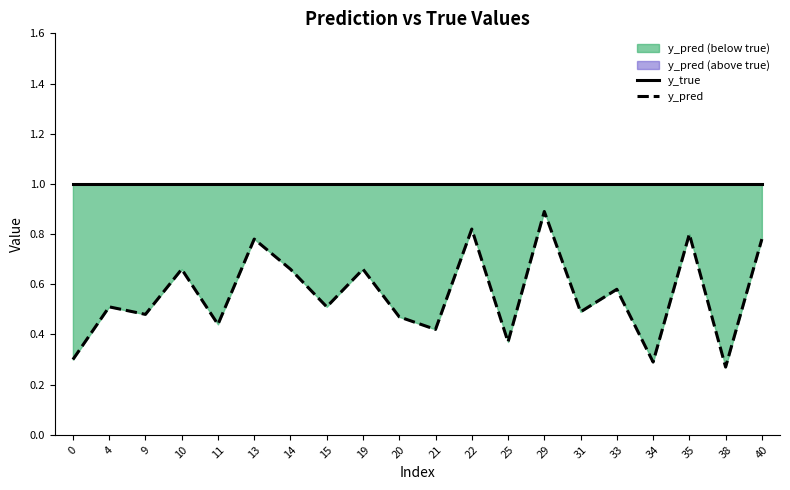

At which category is the sum across all series the highest?

29